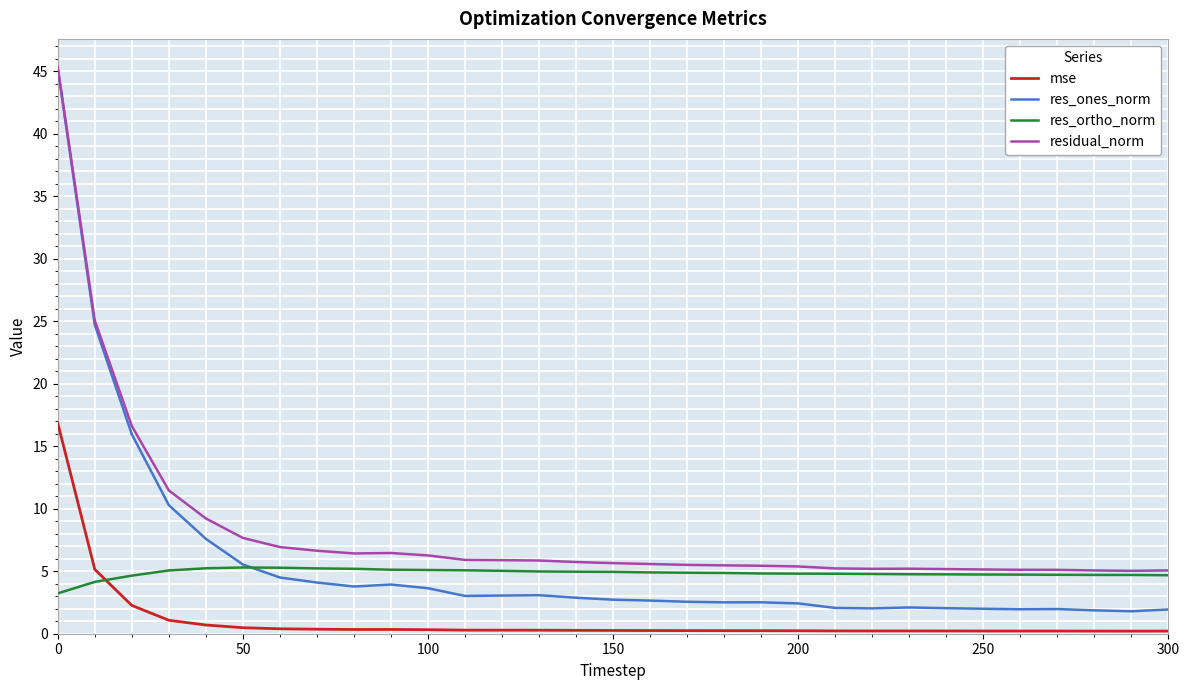

True or false: mse and res_ones_norm cross at least once.

False